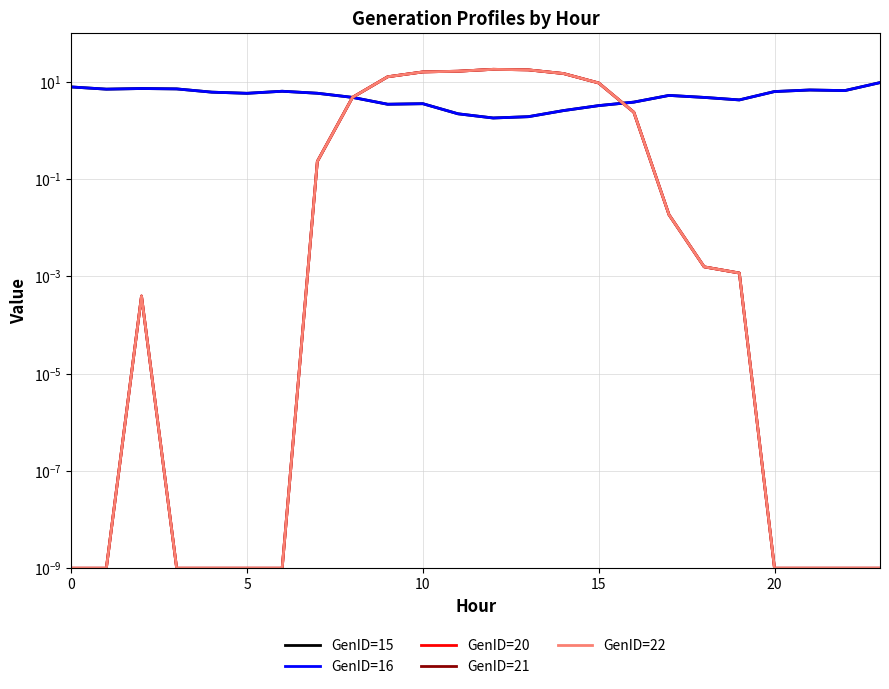

True or false: GenID=21 has a value of 6.1 at 10.

False